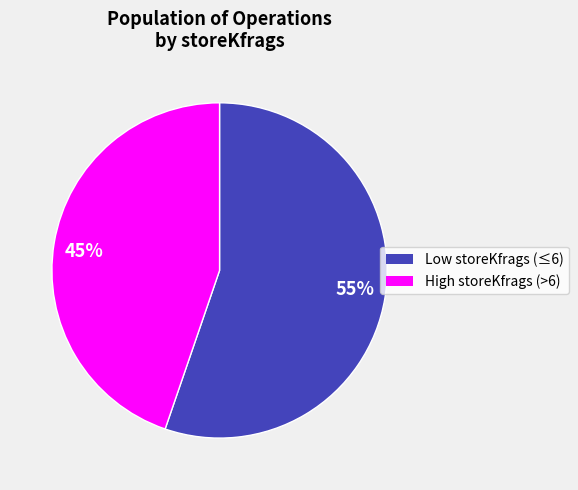

Count the number of slices in the pie.

2